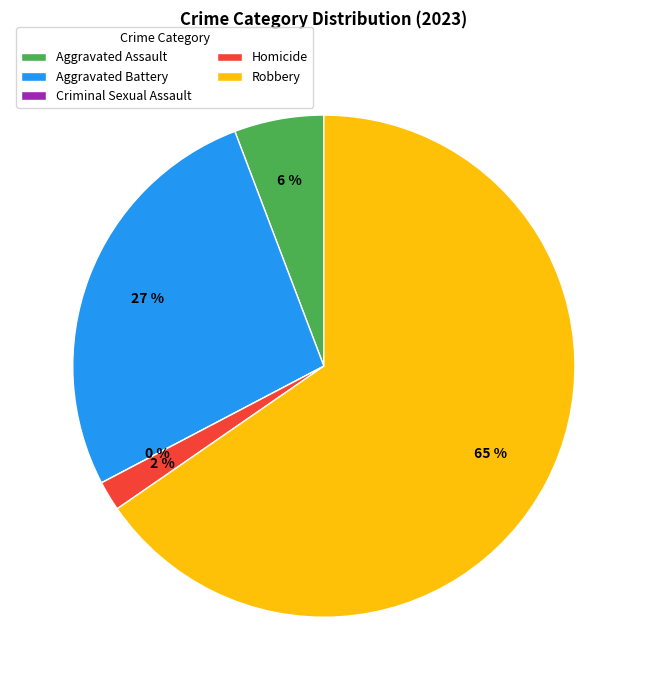

Combined, do Criminal Sexual Assault and Aggravated Assault account for over 50%?

No